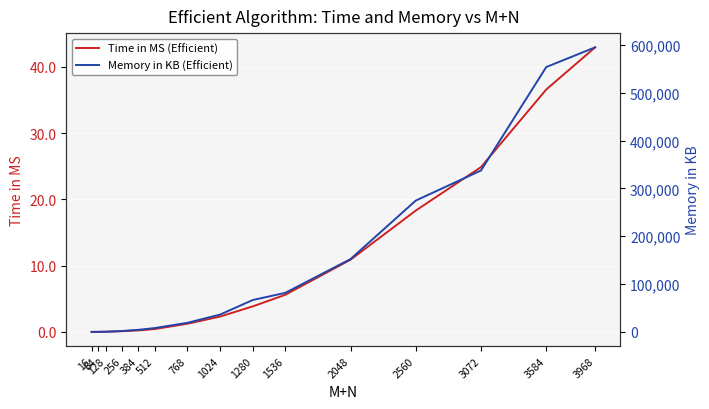

At which label does Time in MS (Efficient) first exceed 2?

1024